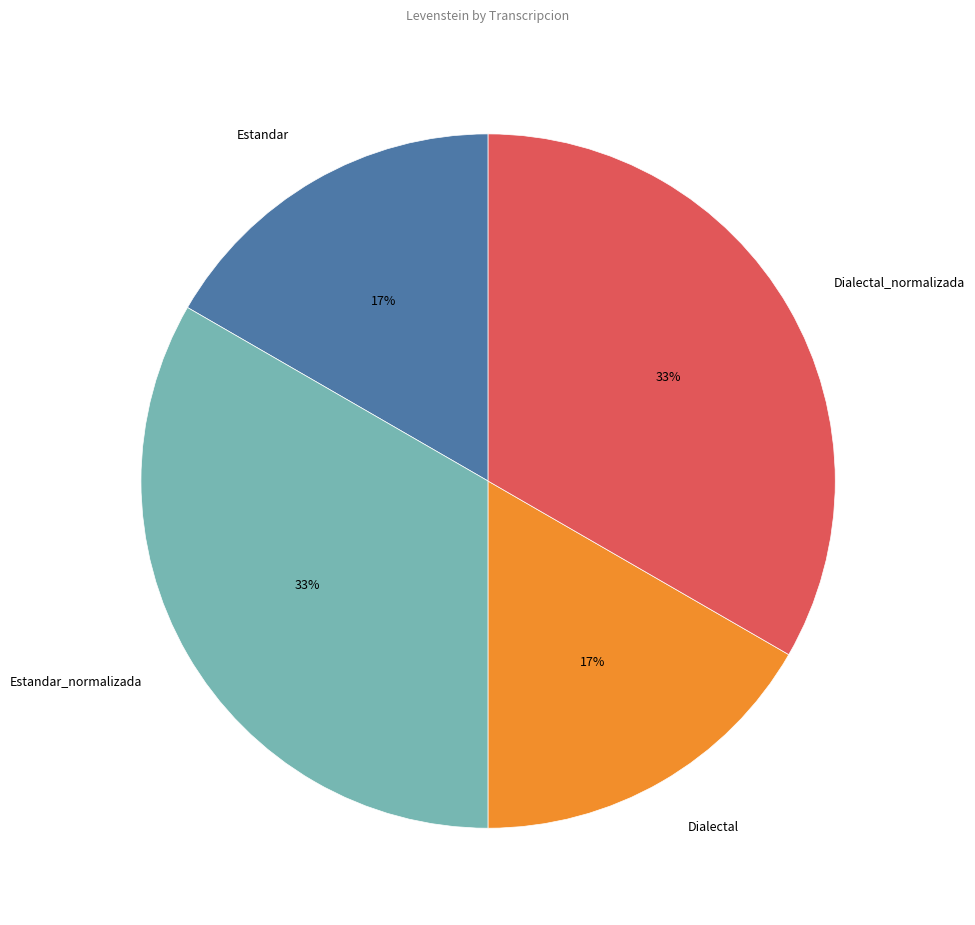

Which has a higher value, Estandar_normalizada or Dialectal?

Estandar_normalizada